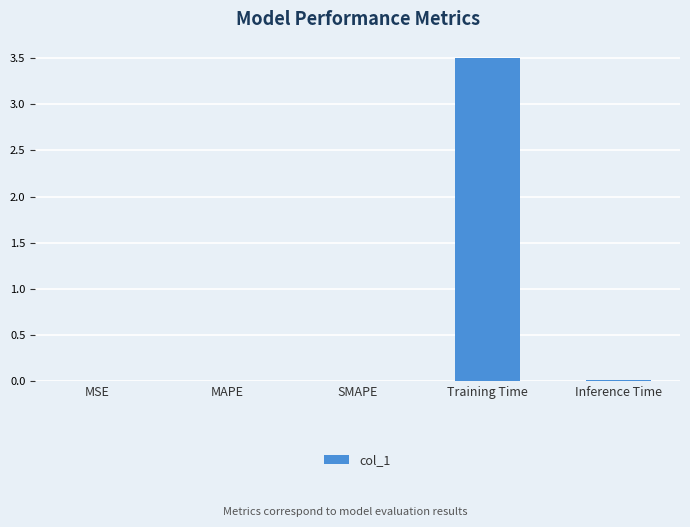

Which category has the highest value across all series?

Training Time